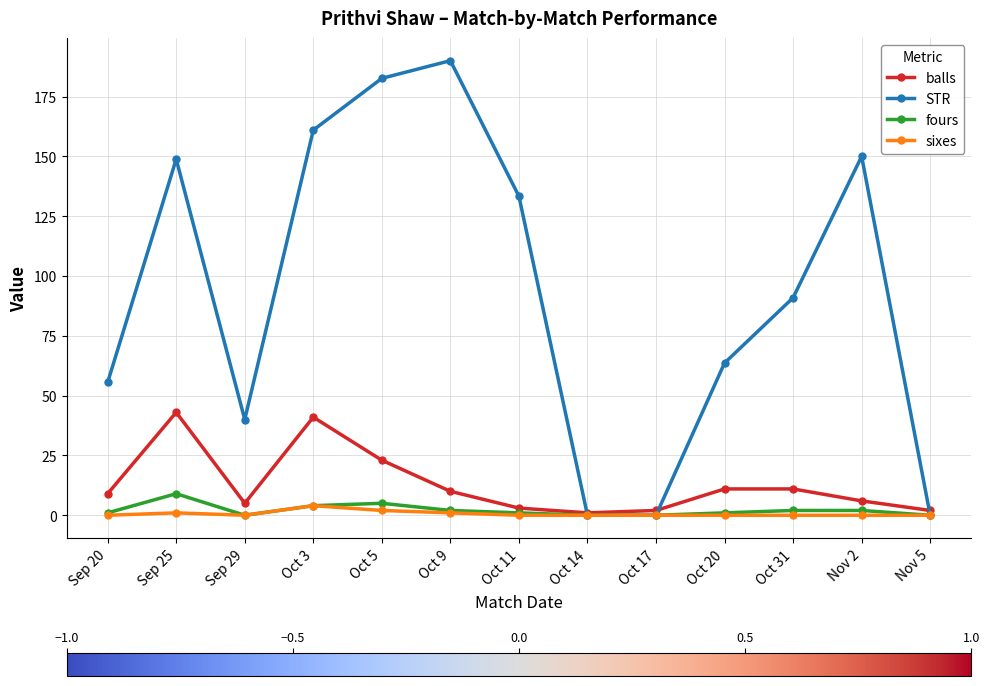

What is the difference between the highest and lowest values at Oct 3?

157.0